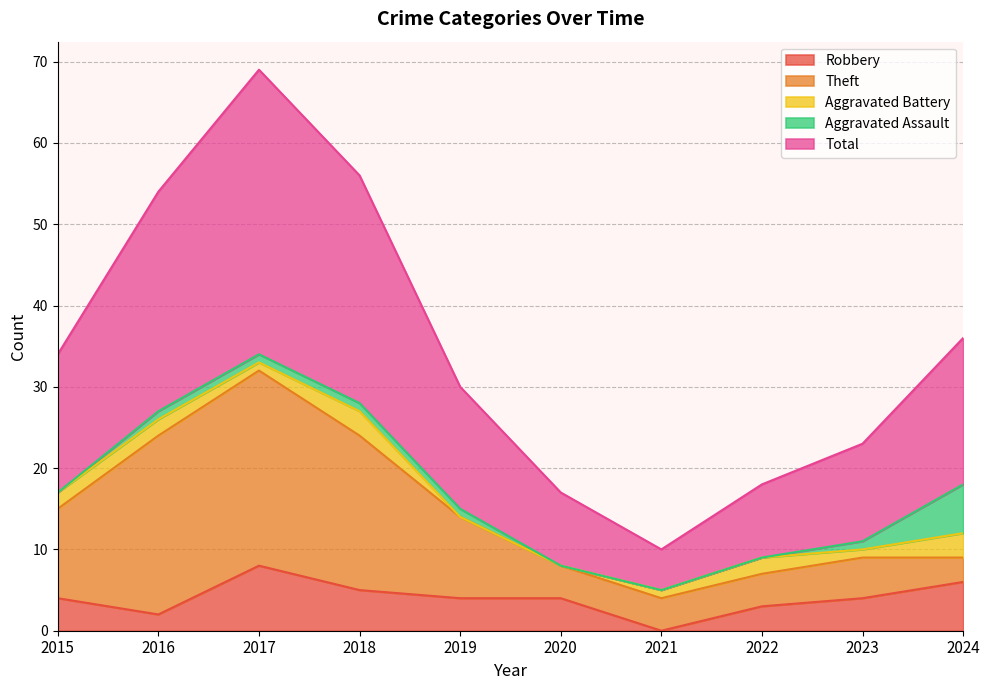

Which series ends up on top after the final intersection of Aggravated Assault and Aggravated Battery?

Aggravated Assault